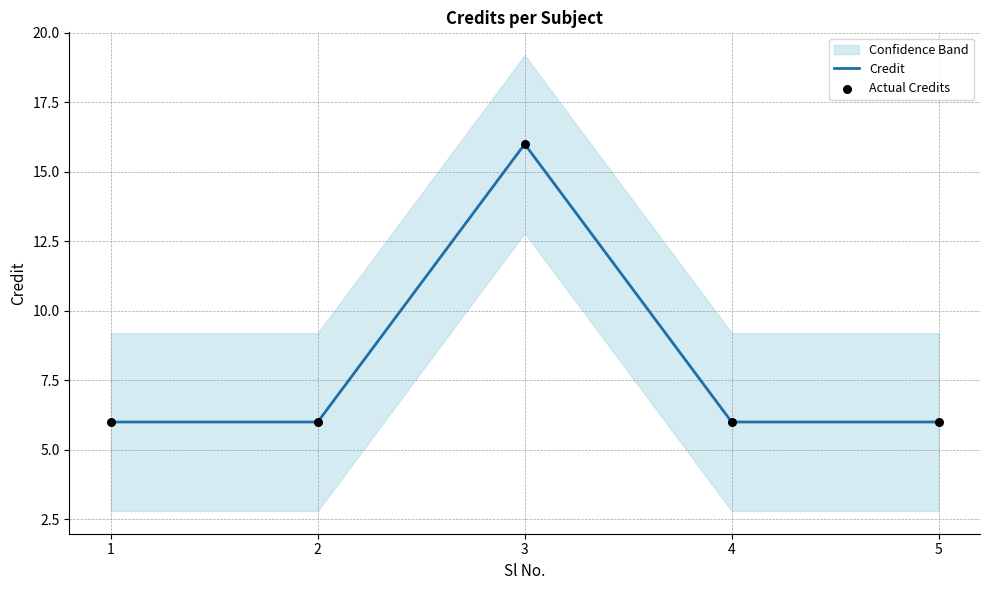

Which series reaches the maximum Y coordinate?

Credit